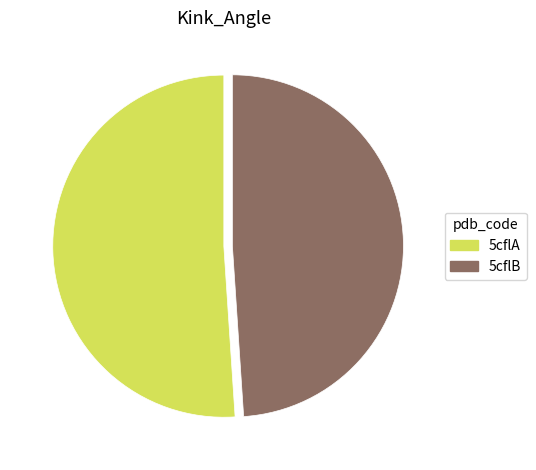

Is there a majority slice in this chart?

Yes